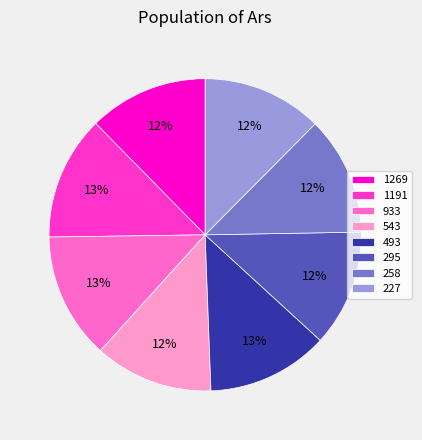

Which has a higher value, 1191 or 1269?

1191